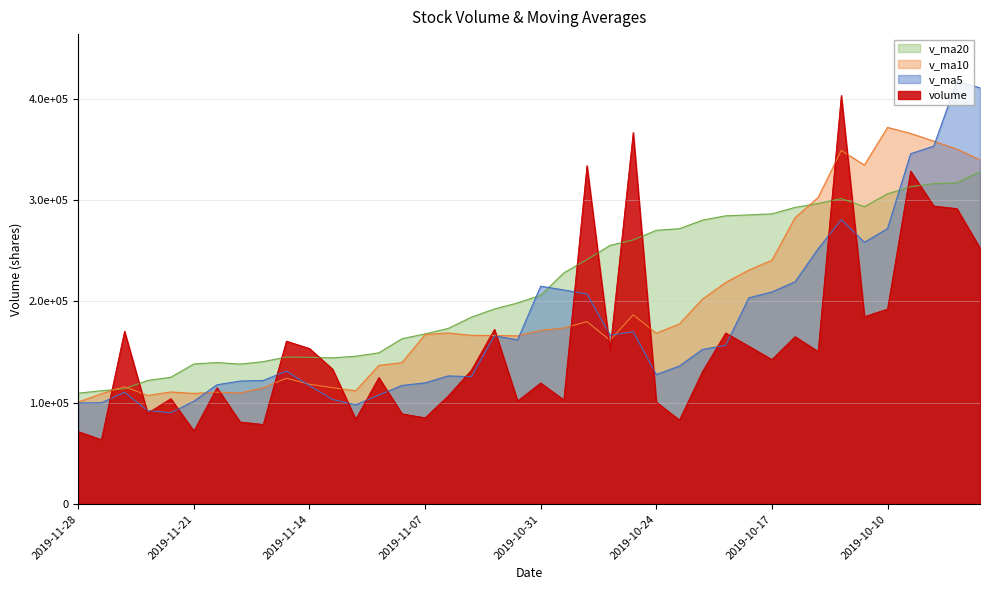

At which category does volume reach its first local valley?

2019-11-27